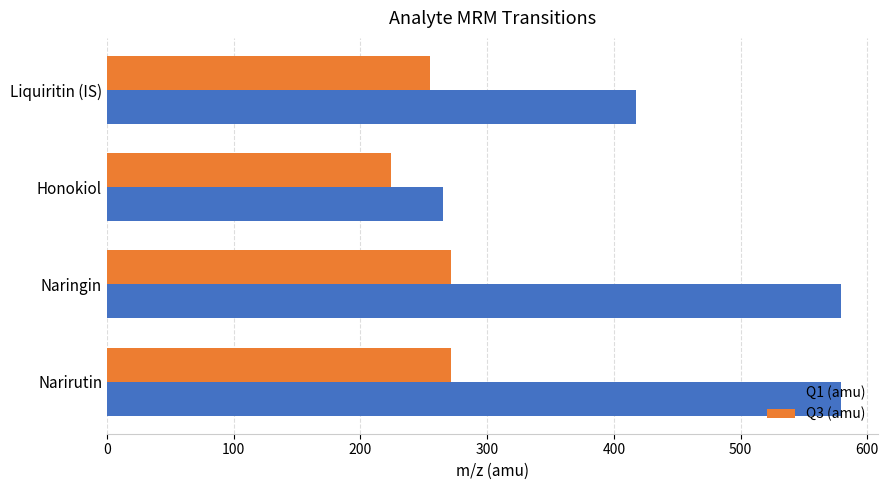

The Q1 (amu) series shows 579.3 at Narirutin. True or false?

True